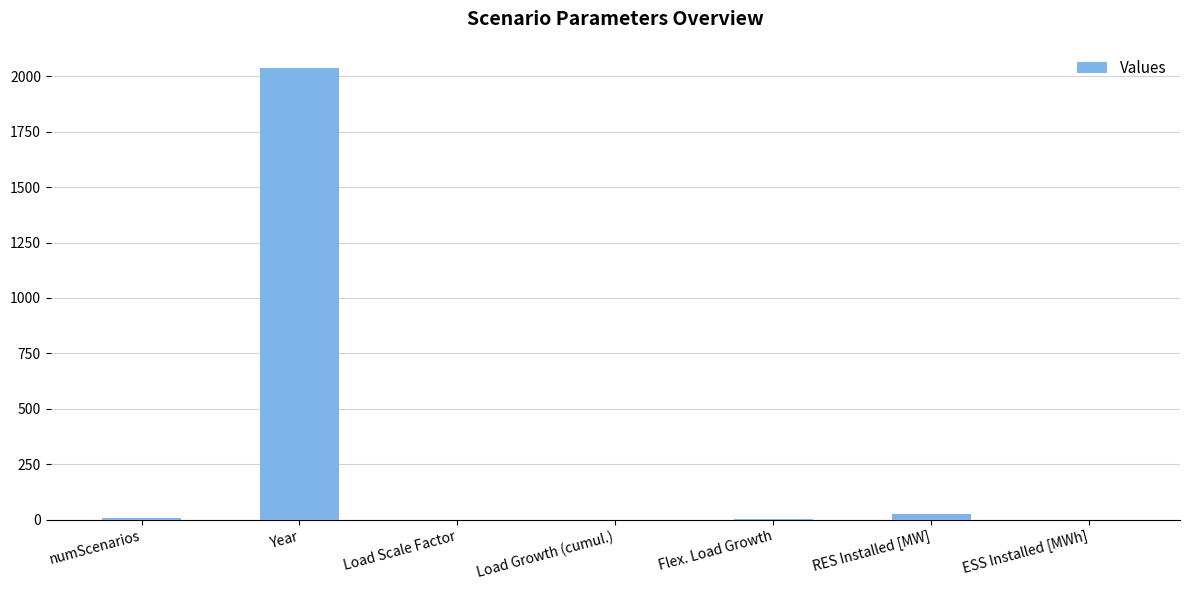

What is the sum of all values?

2071.6